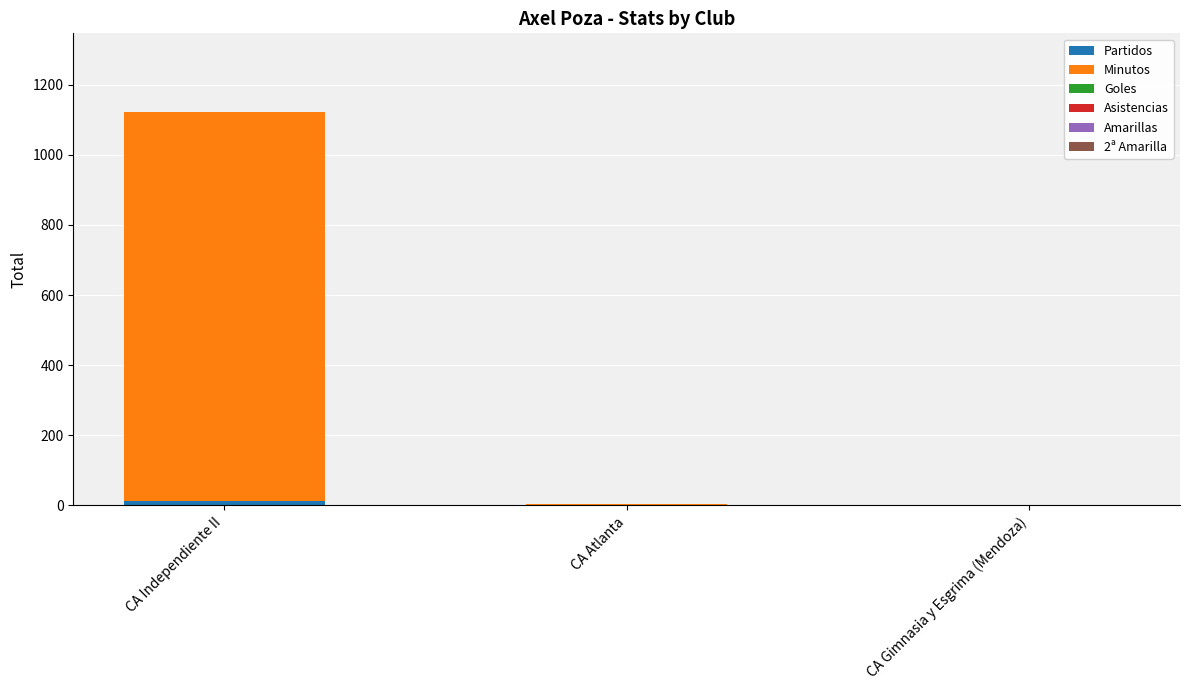

At which category is the sum across all series the highest?

CA Independiente II